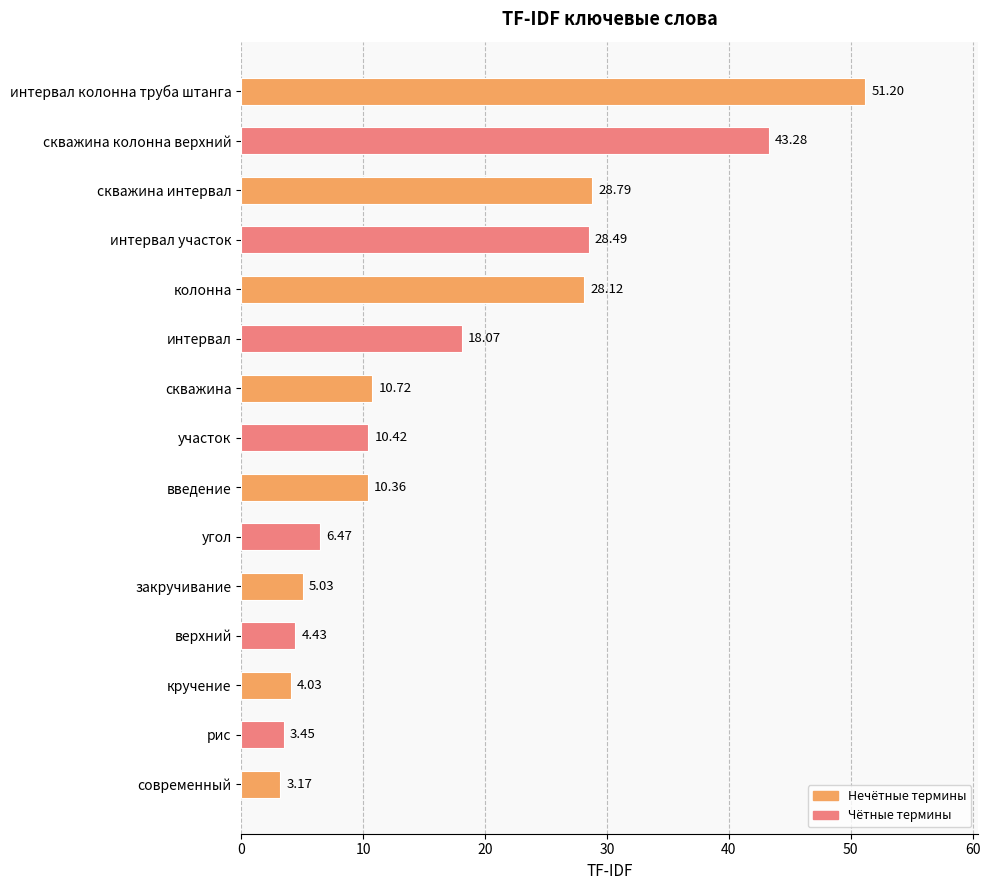

What is the change in value from скважина колонна верхний to скважина?

-32.6